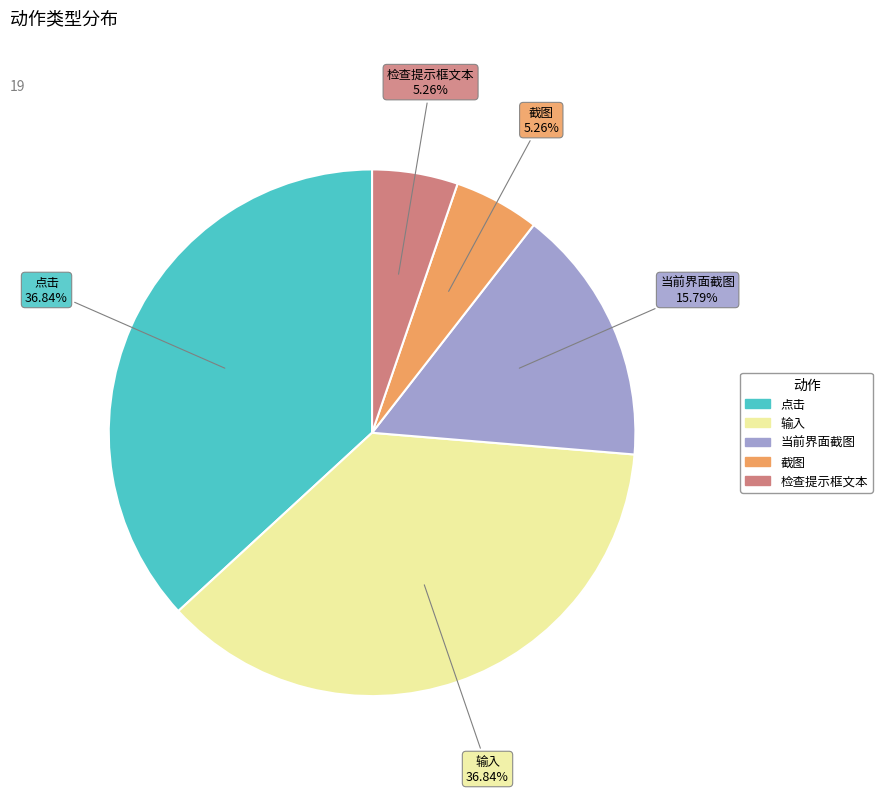

Is there any slice that represents more than half of the pie?

No